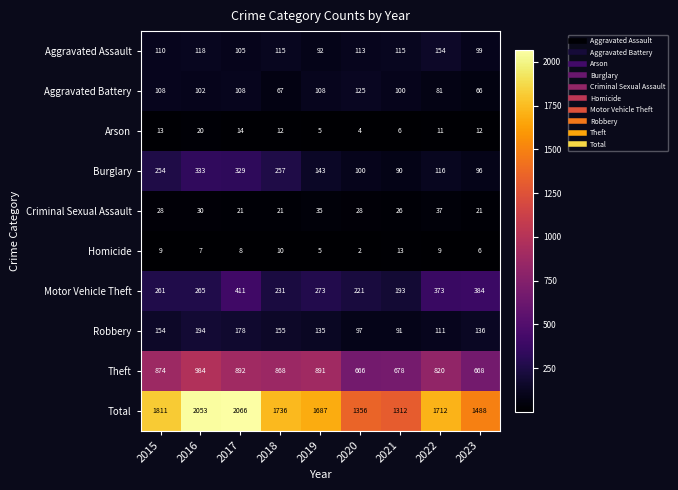

Which series has the widest spread of values?

Total